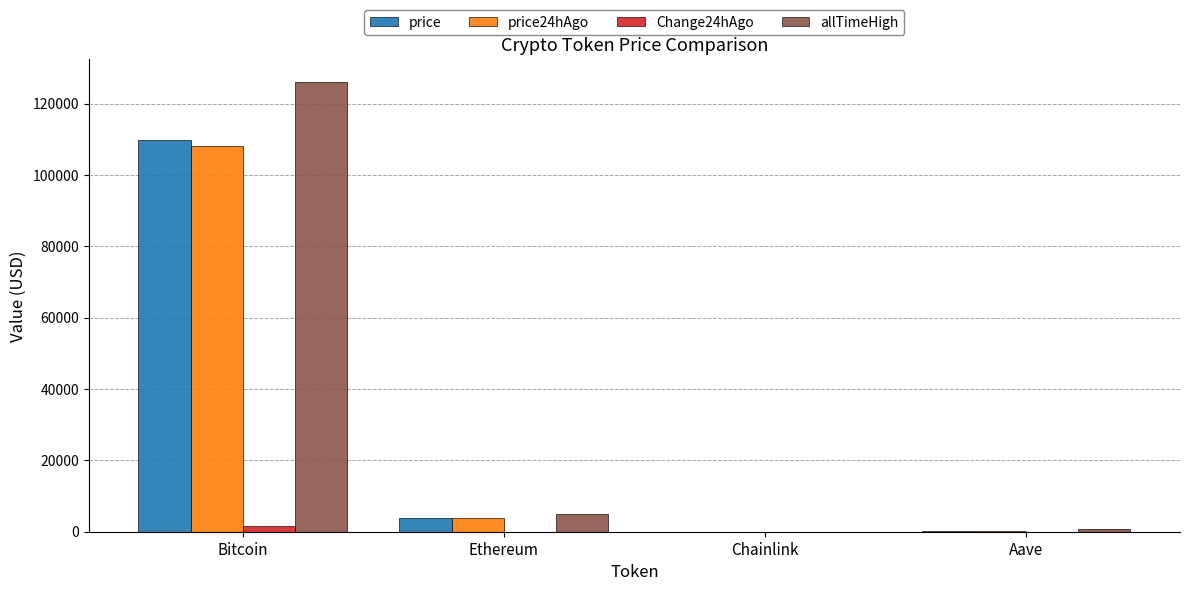

Is the value of price24hAgo at Bitcoin greater than the value of price at Aave?

Yes